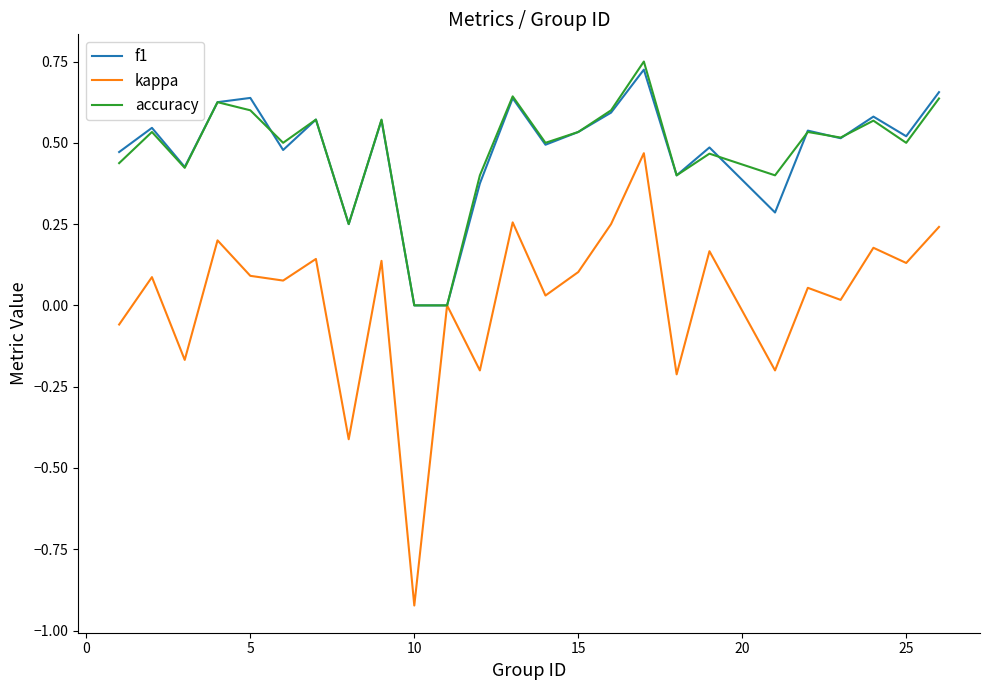

Does the chart have visible grid lines?

No